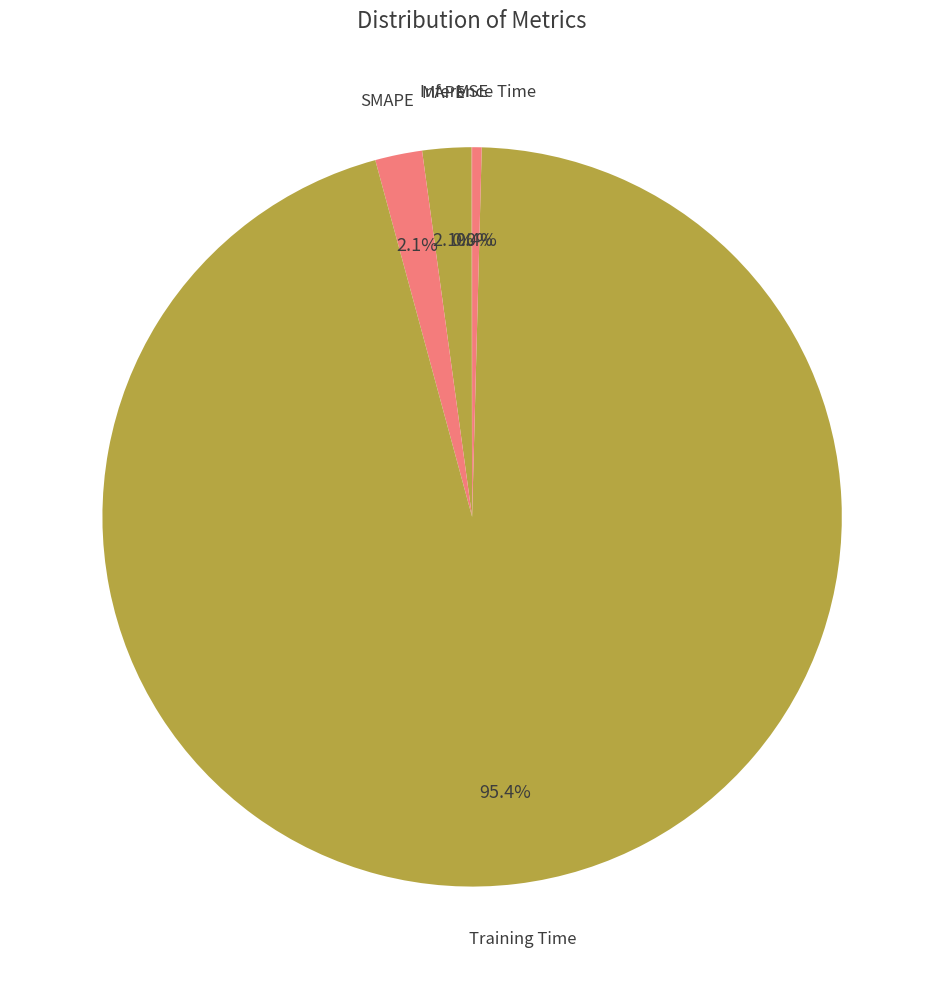

What is the largest slice in the pie chart?

Training Time